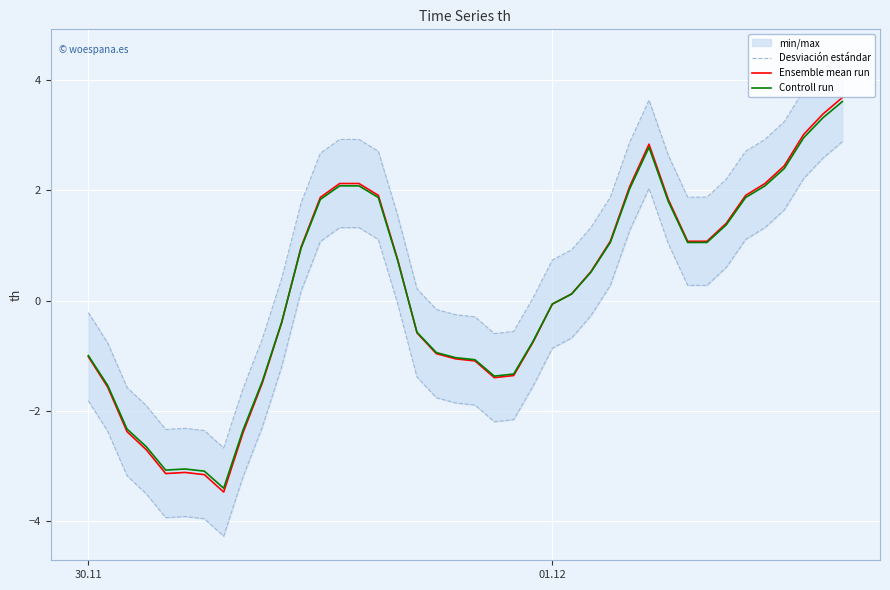

What is the minimum value shown in the chart?

-4.3